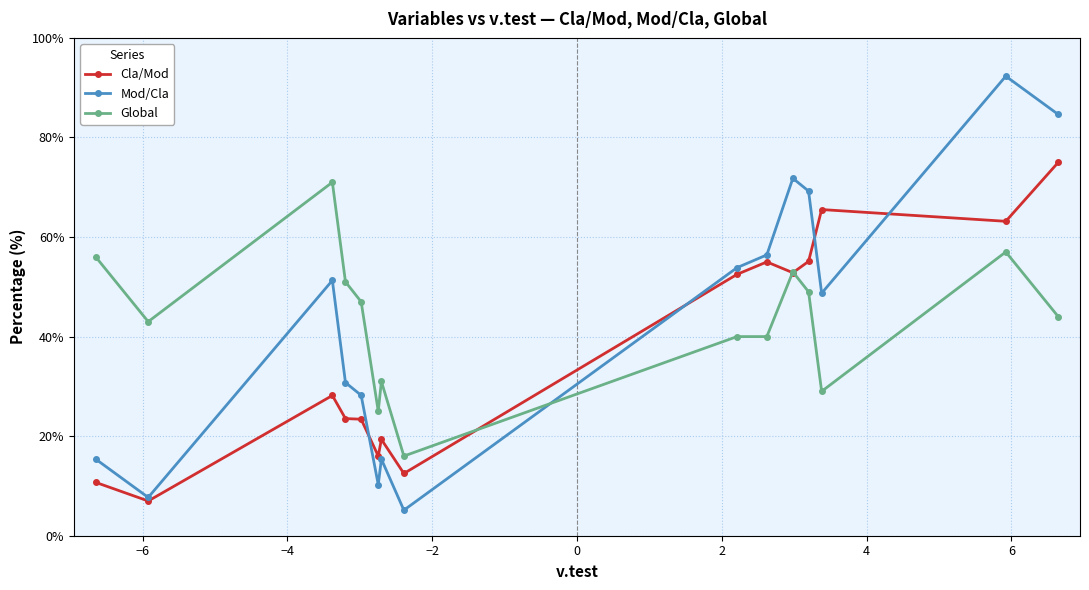

Which series has the widest spread of values?

Mod/Cla